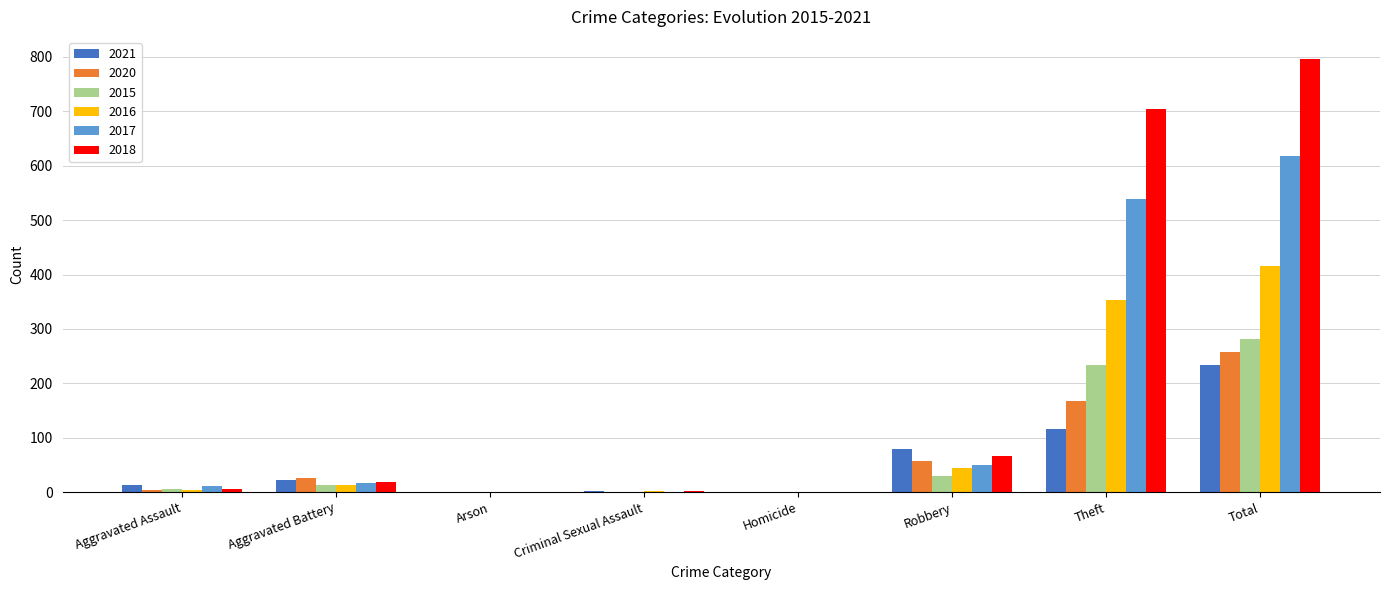

How many categories are shown in the chart?

8